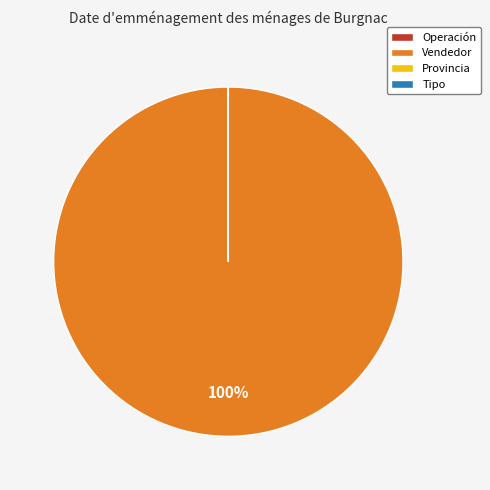

What percentage is the Vendedor slice, to the nearest percent?

100%